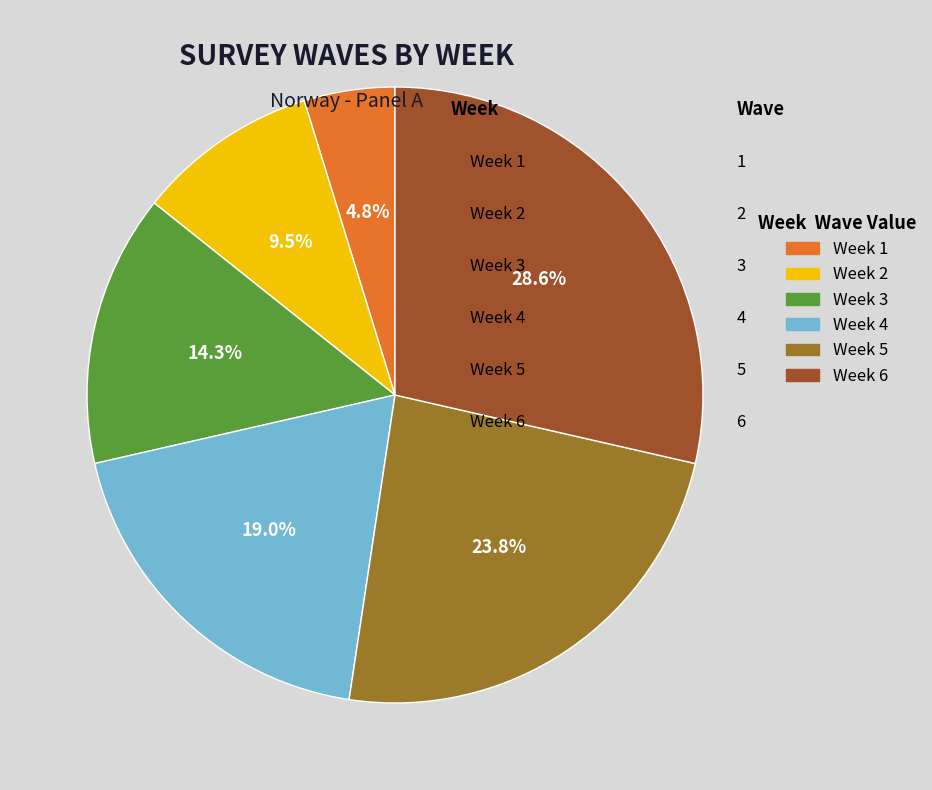

Approximately how many times larger is the value at Week 5 compared to Week 3?

1.7